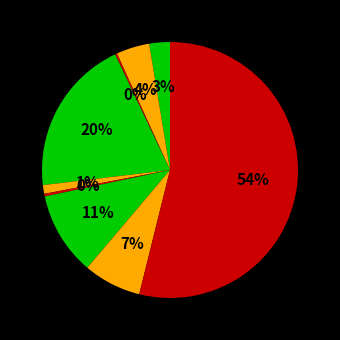

To the nearest percent, what is the average slice percentage?

11%